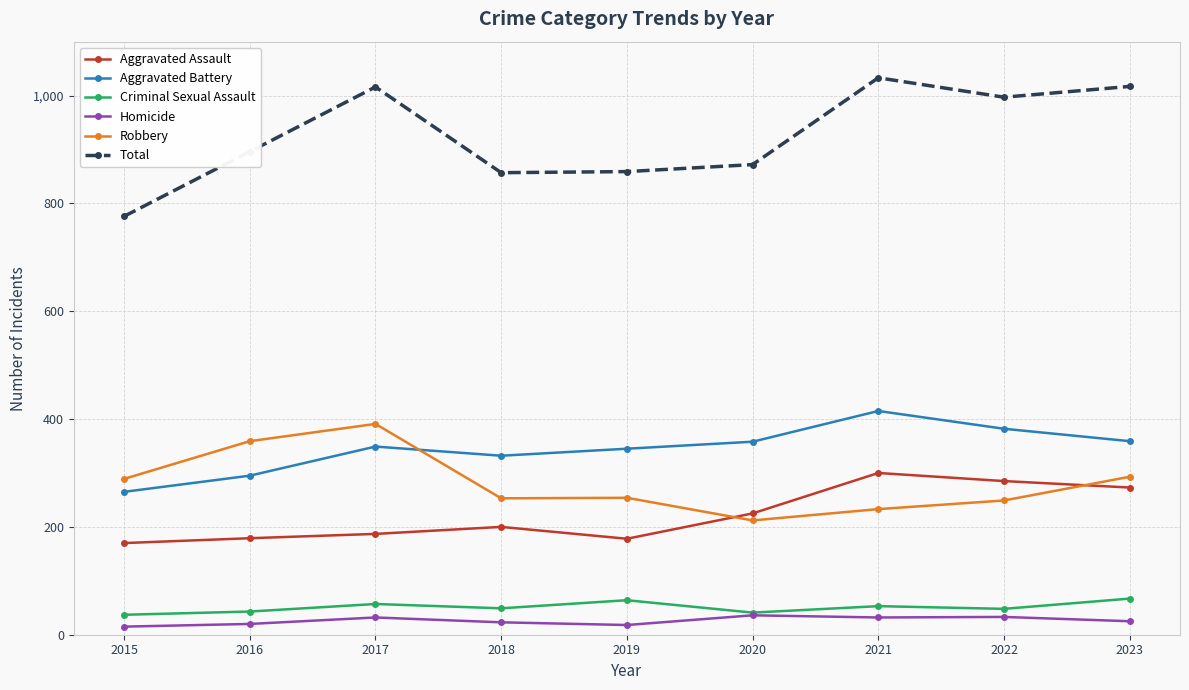

At how many categories does at least one series exceed 561?

9